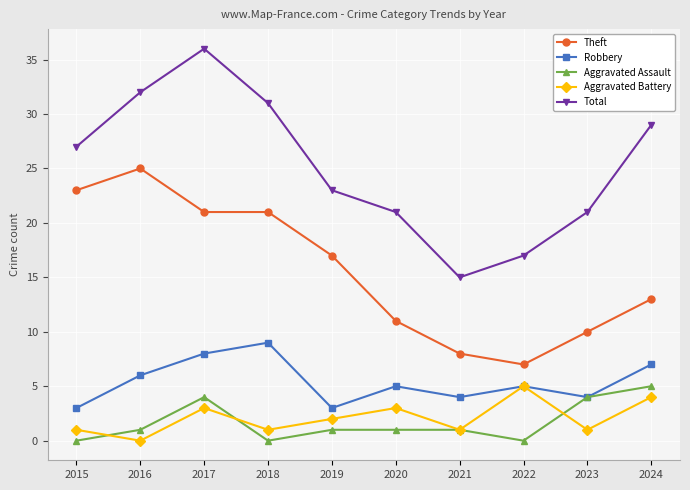

What is the highest value of the Aggravated Battery series?

5